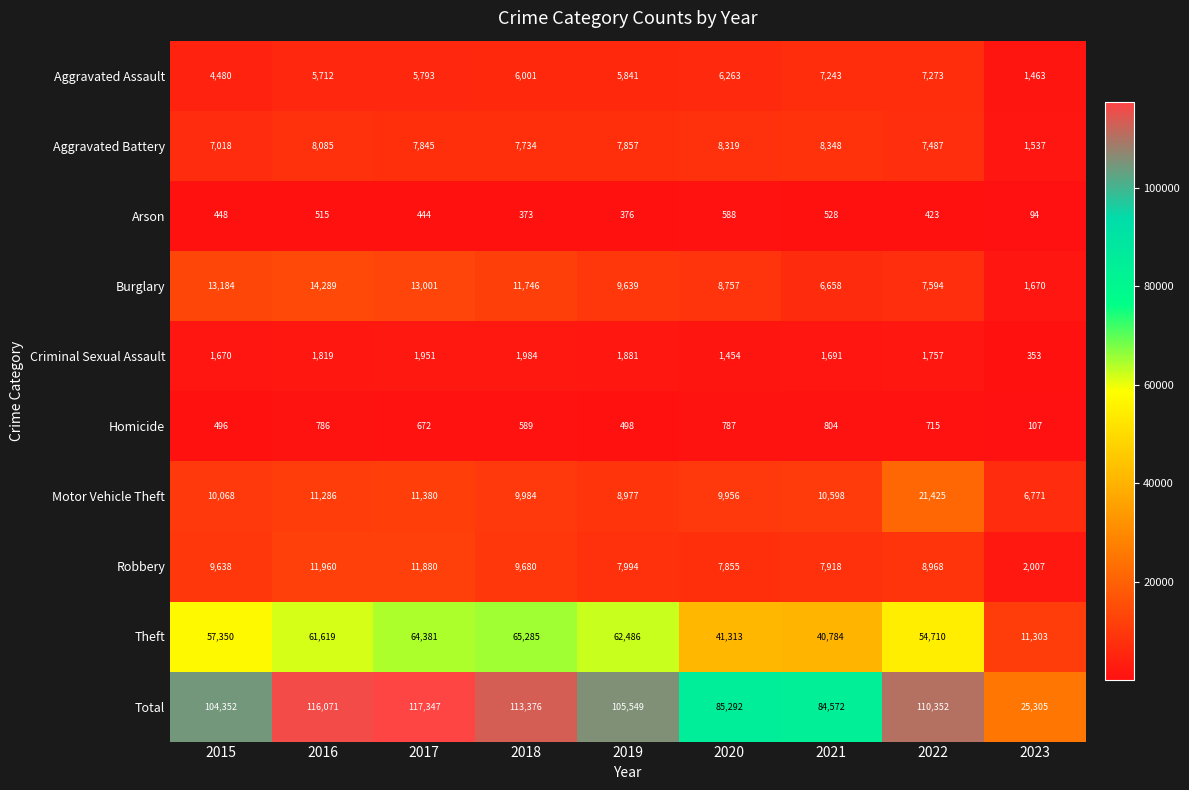

What is the spread (max minus min) of values at 2022?

109929